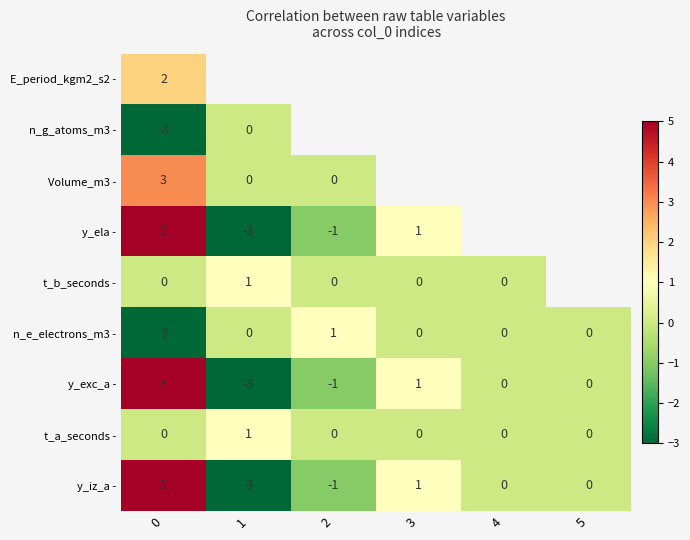

The value of n_g_atoms_m3 - at 0 is -1. True or false?

False